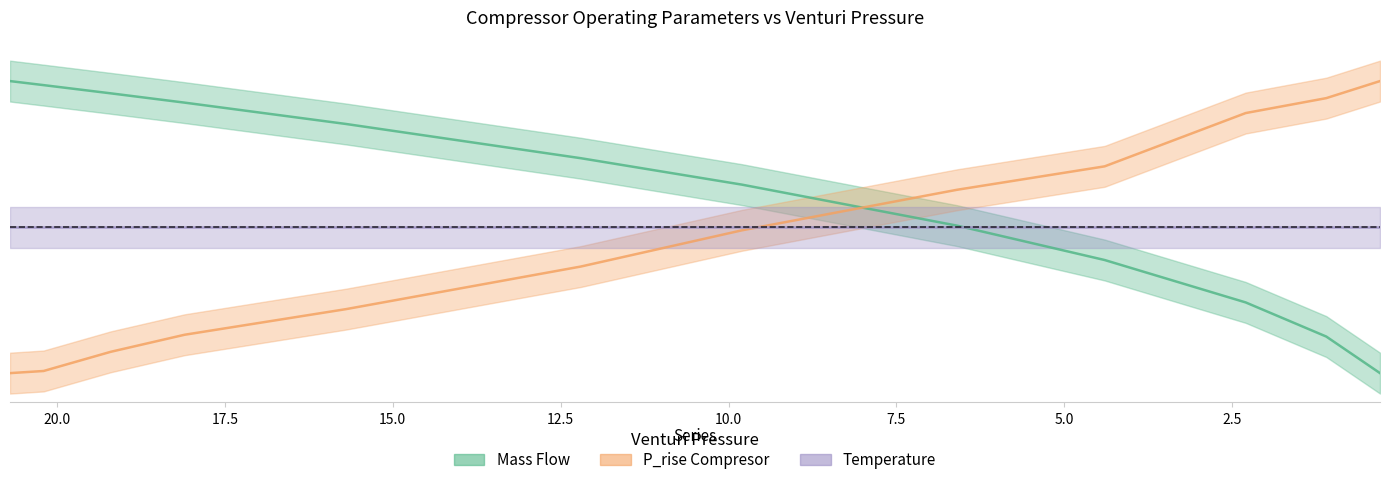

Is it true that P_rise Compresor equals 1.0 at 0.3?

True